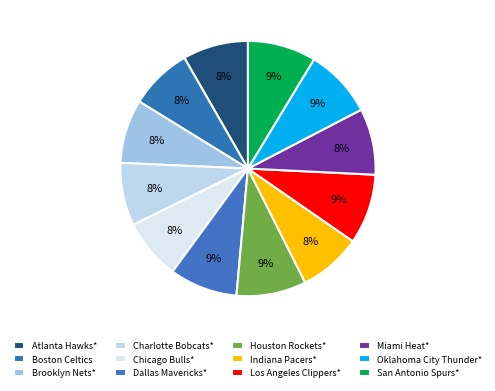

To the nearest percent, what is the difference between the Brooklyn Nets* and Oklahoma City Thunder* slice percentages?

1%